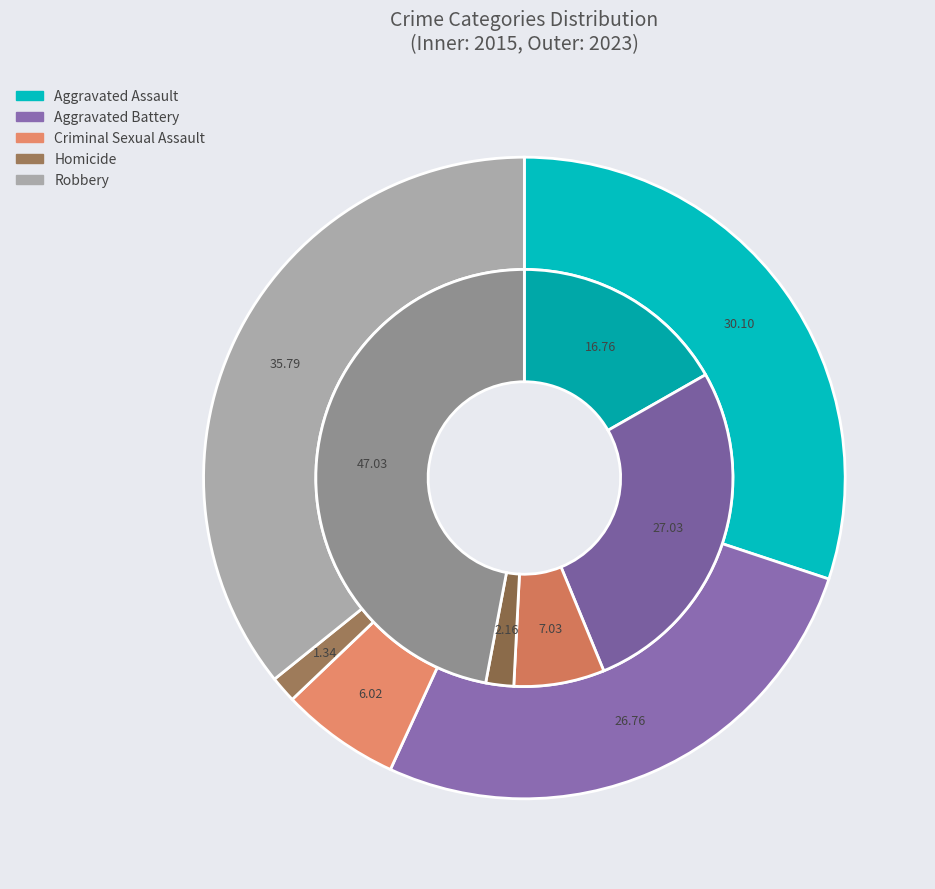

What portion of the pie excludes Homicide?

97.8%